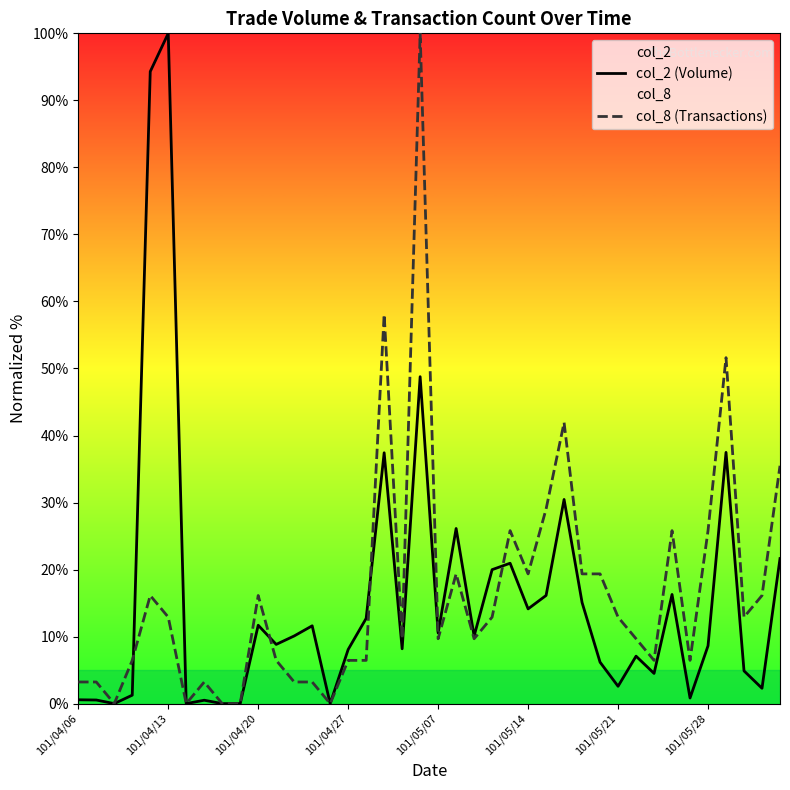

What is the maximum value for col_2 (Volume)?

100.0